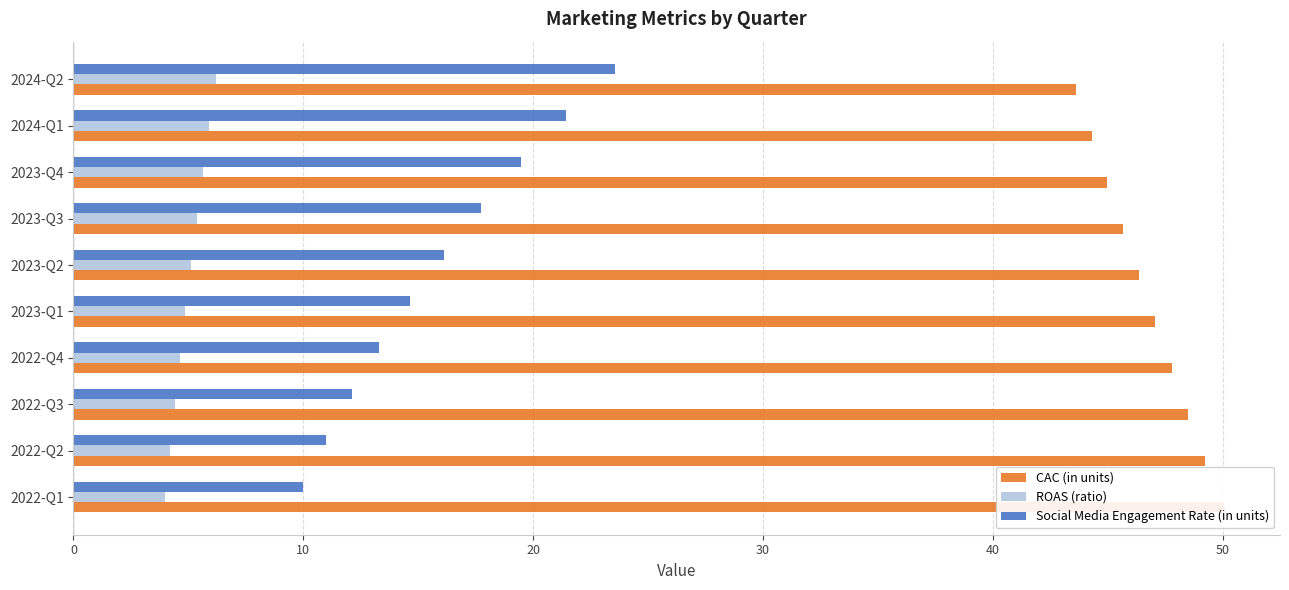

Rank the series by their average value, from lowest to highest.

ROAS (ratio), Social Media Engagement Rate (in units), CAC (in units)